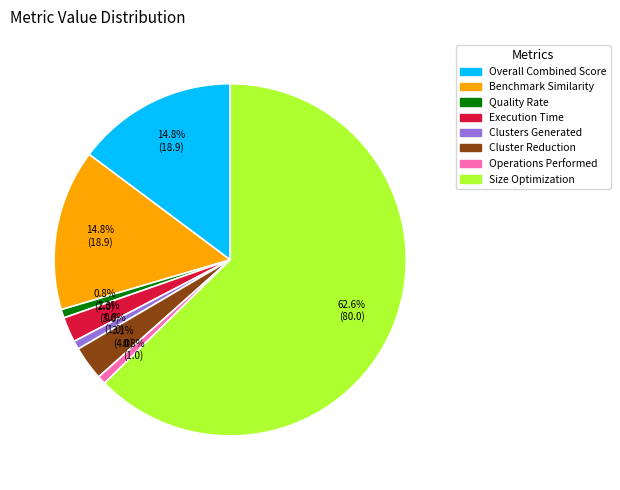

Which has a higher value, Clusters Generated or Execution Time?

Execution Time